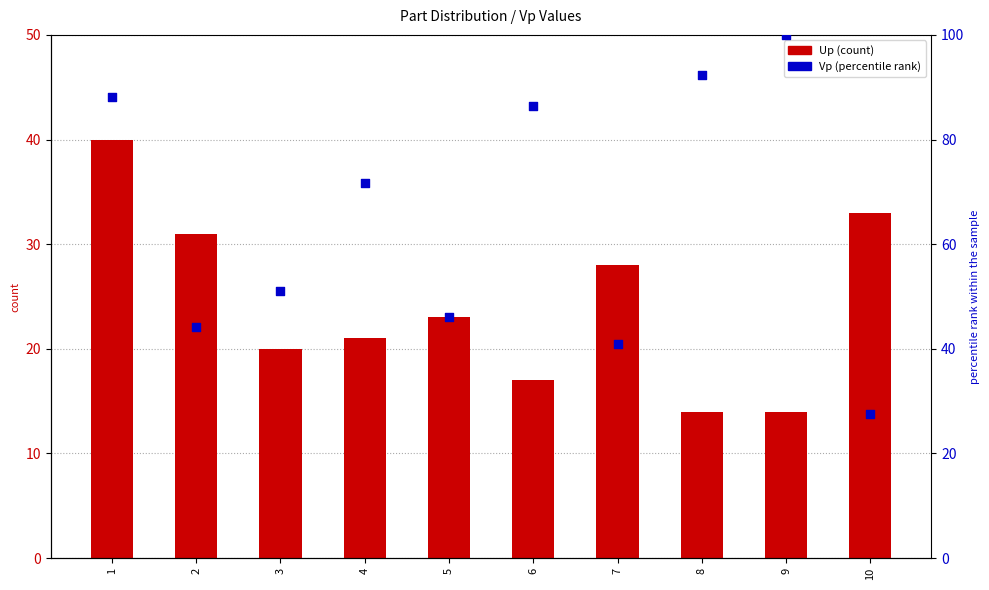

Which series has the largest Y range (max minus min)?

Vp (percentile rank)